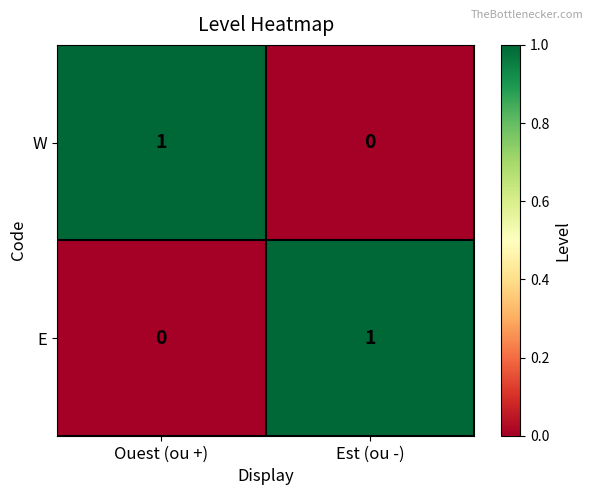

At Ouest (ou +), list the series in order from largest to smallest.

W, E